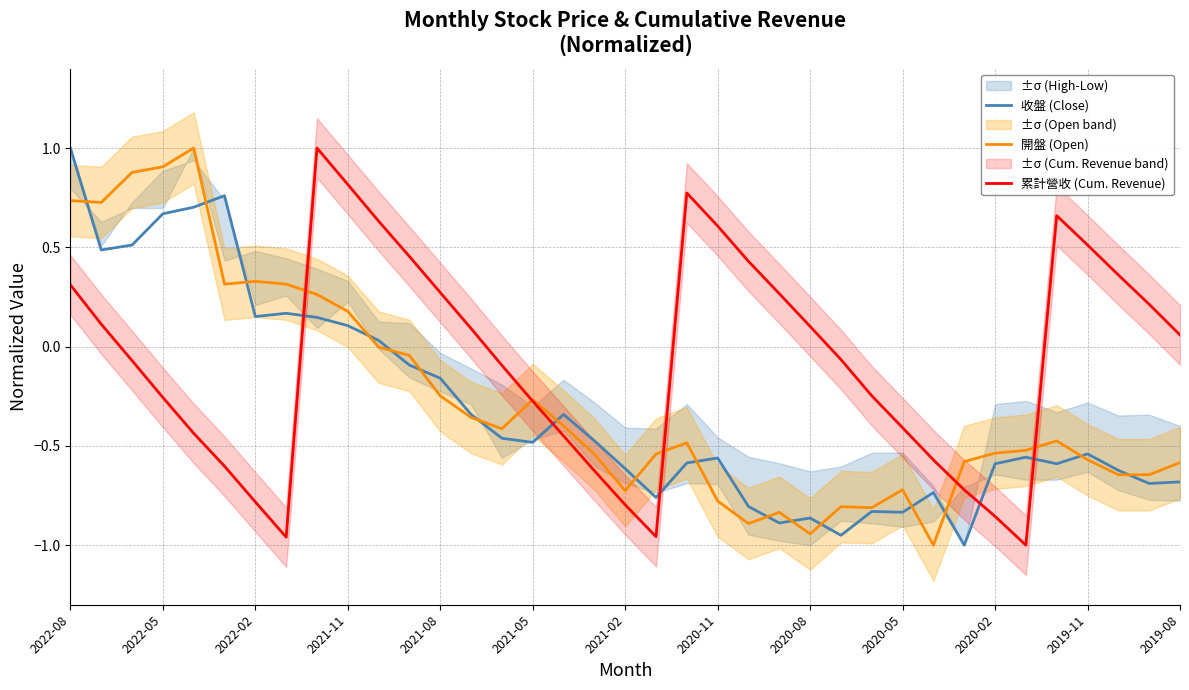

At which category does the chart reach its peak across all series?

2022-08